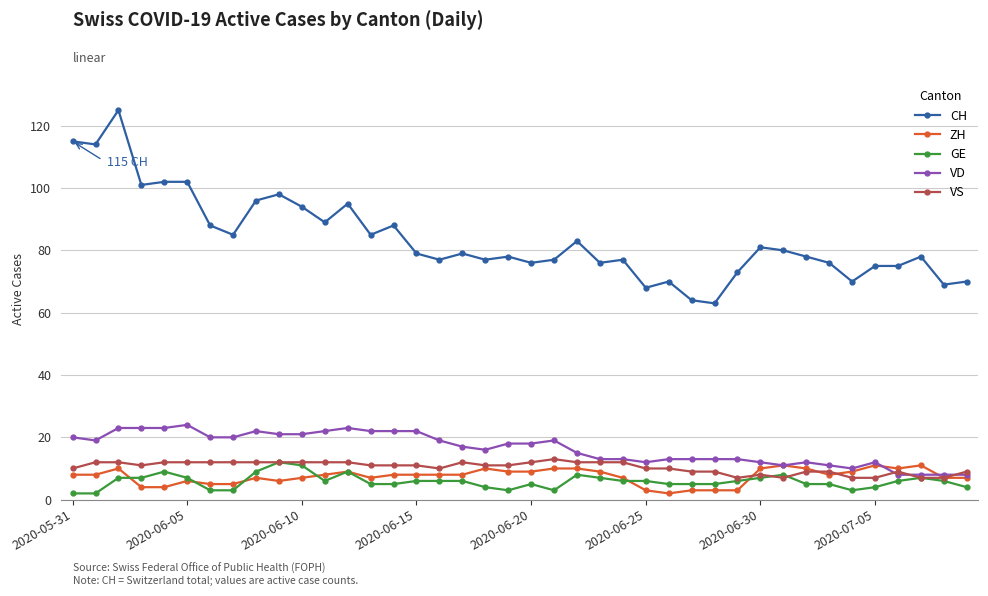

True or false: GE and CH cross at least once.

False